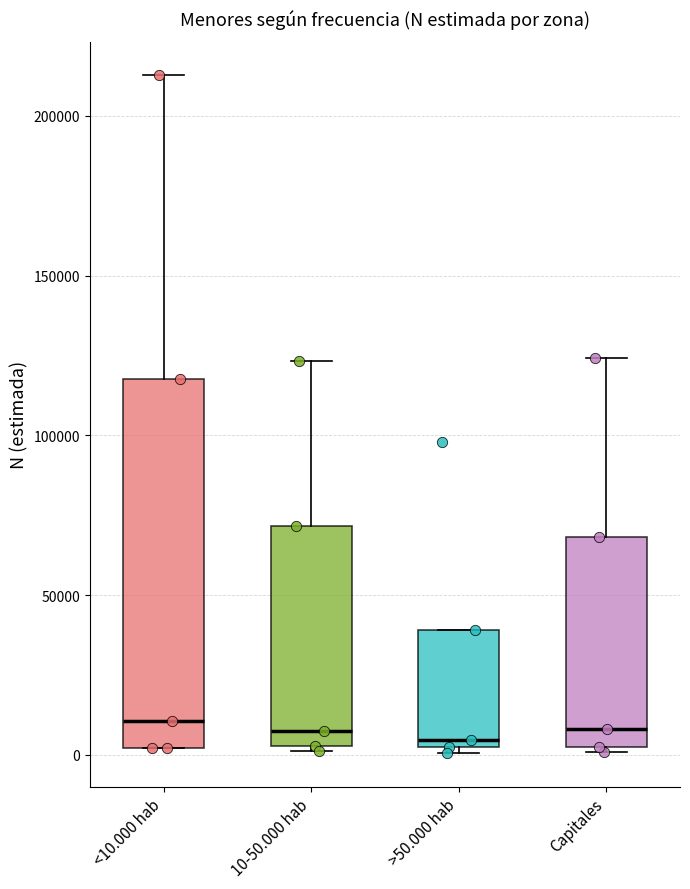

Comparing the boxes themselves (not the whiskers), which one is the tallest?

<10.000 hab